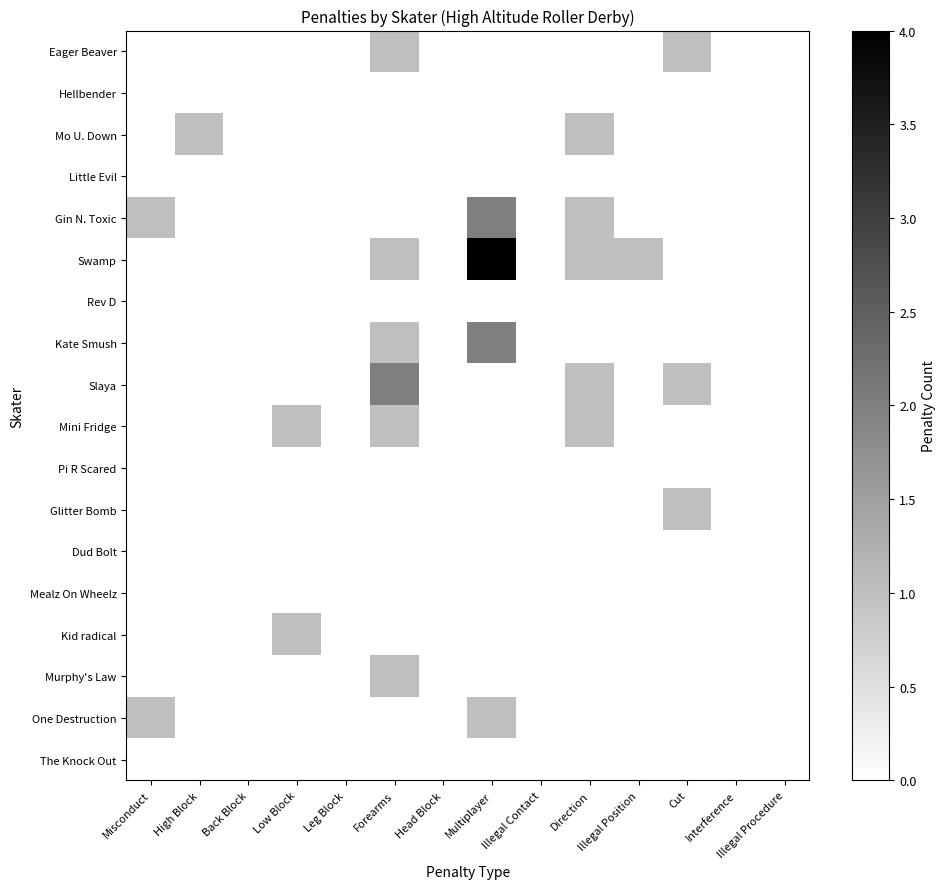

Reading right to left, extract all data points from this chart.

The Knock Out: Illegal Procedure=0	Interference=0	Cut=0	Illegal Position=0	Direction=0	Illegal Contact=0	Multiplayer=0	Head Block=0	Forearms=0	Leg Block=0	Low Block=0	Back Block=0	High Block=0	Misconduct=0
One Destruction: Illegal Procedure=0	Interference=0	Cut=0	Illegal Position=0	Direction=0	Illegal Contact=0	Multiplayer=1	Head Block=0	Forearms=0	Leg Block=0	Low Block=0	Back Block=0	High Block=0	Misconduct=1
Murphy's Law: Illegal Procedure=0	Interference=0	Cut=0	Illegal Position=0	Direction=0	Illegal Contact=0	Multiplayer=0	Head Block=0	Forearms=1	Leg Block=0	Low Block=0	Back Block=0	High Block=0	Misconduct=0
Kid radical: Illegal Procedure=0	Interference=0	Cut=0	Illegal Position=0	Direction=0	Illegal Contact=0	Multiplayer=0	Head Block=0	Forearms=0	Leg Block=0	Low Block=1	Back Block=0	High Block=0	Misconduct=0
Mealz On Wheelz: Illegal Procedure=0	Interference=0	Cut=0	Illegal Position=0	Direction=0	Illegal Contact=0	Multiplayer=0	Head Block=0	Forearms=0	Leg Block=0	Low Block=0	Back Block=0	High Block=0	Misconduct=0
Dud Bolt: Illegal Procedure=0	Interference=0	Cut=0	Illegal Position=0	Direction=0	Illegal Contact=0	Multiplayer=0	Head Block=0	Forearms=0	Leg Block=0	Low Block=0	Back Block=0	High Block=0	Misconduct=0
Glitter Bomb: Illegal Procedure=0	Interference=0	Cut=1	Illegal Position=0	Direction=0	Illegal Contact=0	Multiplayer=0	Head Block=0	Forearms=0	Leg Block=0	Low Block=0	Back Block=0	High Block=0	Misconduct=0
Pi R Scared: Illegal Procedure=0	Interference=0	Cut=0	Illegal Position=0	Direction=0	Illegal Contact=0	Multiplayer=0	Head Block=0	Forearms=0	Leg Block=0	Low Block=0	Back Block=0	High Block=0	Misconduct=0
Mini Fridge: Illegal Procedure=0	Interference=0	Cut=0	Illegal Position=0	Direction=1	Illegal Contact=0	Multiplayer=0	Head Block=0	Forearms=1	Leg Block=0	Low Block=1	Back Block=0	High Block=0	Misconduct=0
Slaya: Illegal Procedure=0	Interference=0	Cut=1	Illegal Position=0	Direction=1	Illegal Contact=0	Multiplayer=0	Head Block=0	Forearms=2	Leg Block=0	Low Block=0	Back Block=0	High Block=0	Misconduct=0
Kate Smush: Illegal Procedure=0	Interference=0	Cut=0	Illegal Position=0	Direction=0	Illegal Contact=0	Multiplayer=2	Head Block=0	Forearms=1	Leg Block=0	Low Block=0	Back Block=0	High Block=0	Misconduct=0
Rev D: Illegal Procedure=0	Interference=0	Cut=0	Illegal Position=0	Direction=0	Illegal Contact=0	Multiplayer=0	Head Block=0	Forearms=0	Leg Block=0	Low Block=0	Back Block=0	High Block=0	Misconduct=0
Swamp: Illegal Procedure=0	Interference=0	Cut=0	Illegal Position=1	Direction=1	Illegal Contact=0	Multiplayer=4	Head Block=0	Forearms=1	Leg Block=0	Low Block=0	Back Block=0	High Block=0	Misconduct=0
Gin N. Toxic: Illegal Procedure=0	Interference=0	Cut=0	Illegal Position=0	Direction=1	Illegal Contact=0	Multiplayer=2	Head Block=0	Forearms=0	Leg Block=0	Low Block=0	Back Block=0	High Block=0	Misconduct=1
Little Evil: Illegal Procedure=0	Interference=0	Cut=0	Illegal Position=0	Direction=0	Illegal Contact=0	Multiplayer=0	Head Block=0	Forearms=0	Leg Block=0	Low Block=0	Back Block=0	High Block=0	Misconduct=0
Mo U. Down: Illegal Procedure=0	Interference=0	Cut=0	Illegal Position=0	Direction=1	Illegal Contact=0	Multiplayer=0	Head Block=0	Forearms=0	Leg Block=0	Low Block=0	Back Block=0	High Block=1	Misconduct=0
Hellbender: Illegal Procedure=0	Interference=0	Cut=0	Illegal Position=0	Direction=0	Illegal Contact=0	Multiplayer=0	Head Block=0	Forearms=0	Leg Block=0	Low Block=0	Back Block=0	High Block=0	Misconduct=0
Eager Beaver: Illegal Procedure=0	Interference=0	Cut=1	Illegal Position=0	Direction=0	Illegal Contact=0	Multiplayer=0	Head Block=0	Forearms=1	Leg Block=0	Low Block=0	Back Block=0	High Block=0	Misconduct=0